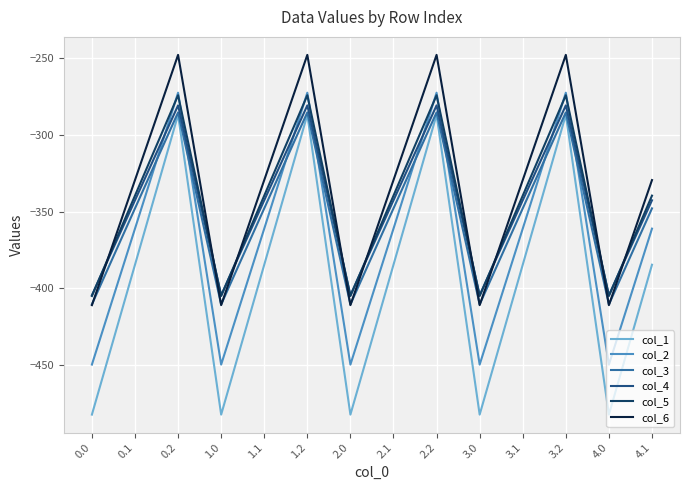

At which label does col_3 first exceed -347?

0.2